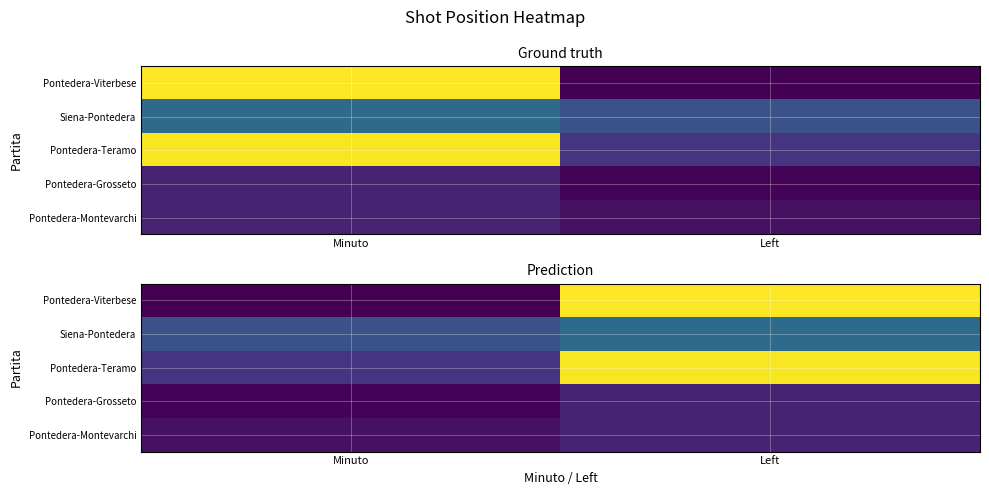

What is the difference between the highest and lowest values at Left?

84